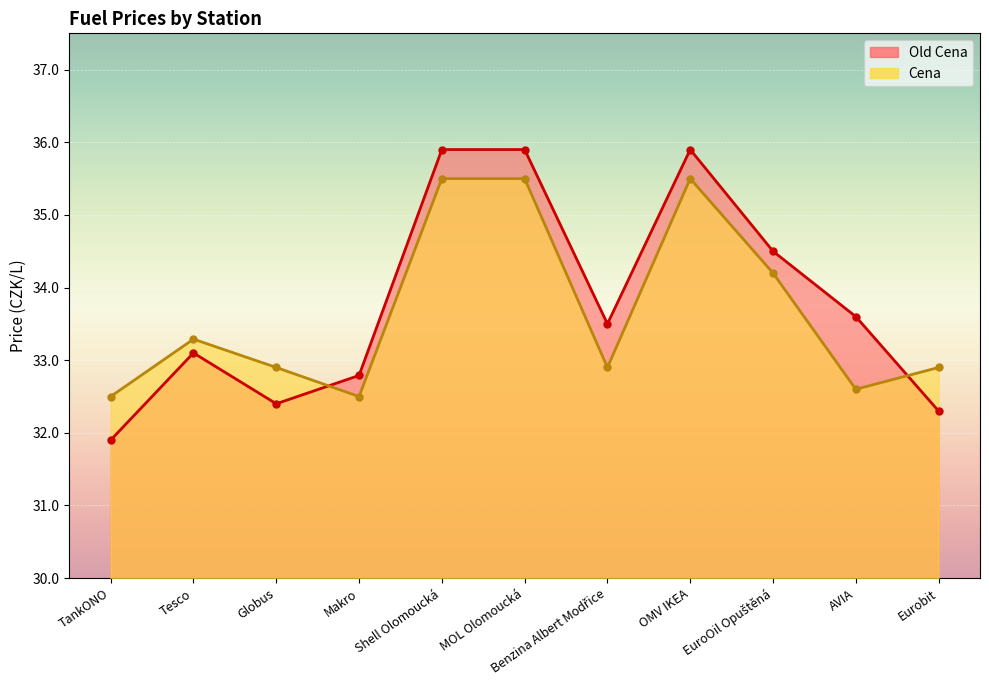

What are all the series names shown in the legend?

Old Cena, Cena